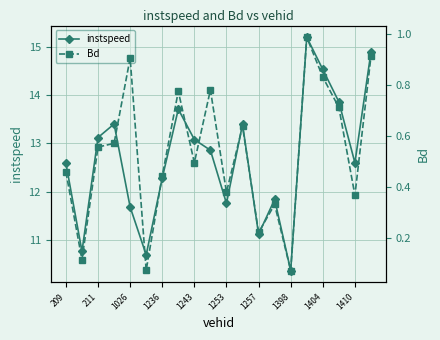

Rank the series by their maximum value, from highest to lowest.

instspeed, Bd